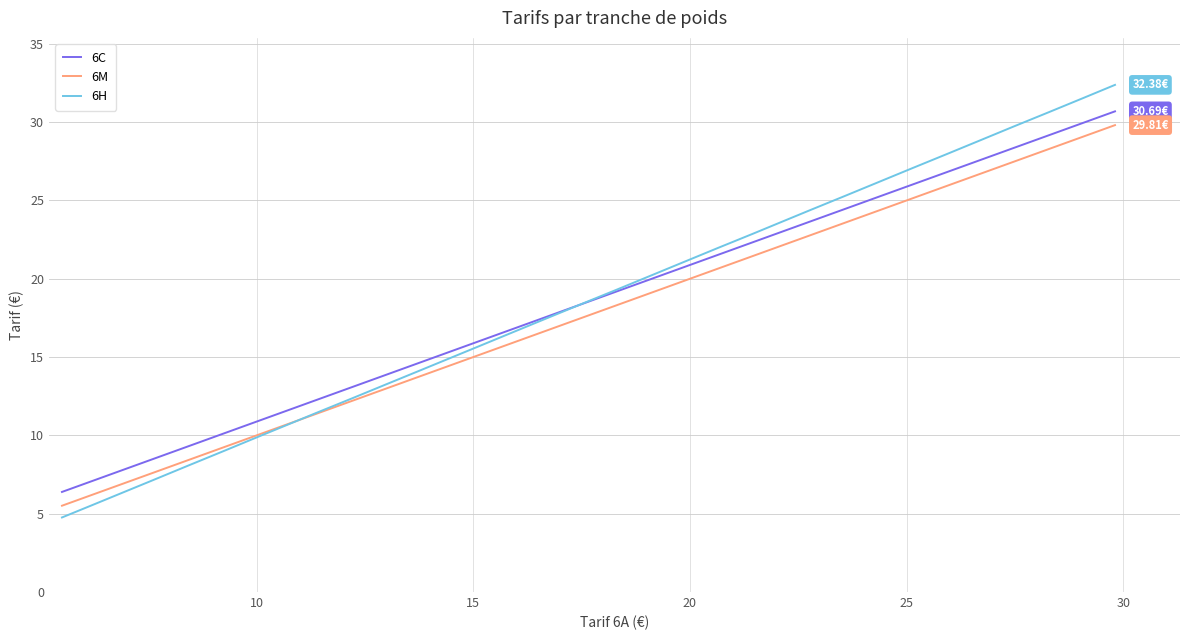

What is the sum of all 6H values?

609.2